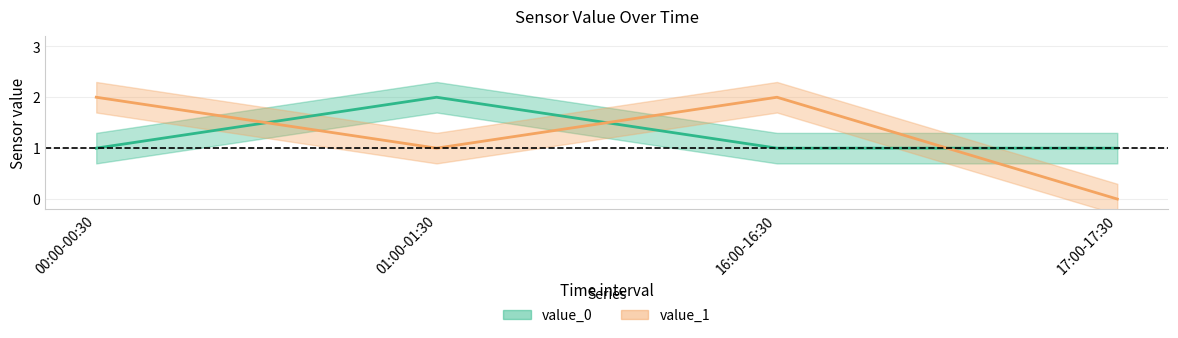

Between 00:00-00:30 and 01:00-01:30, which is larger?

01:00-01:30